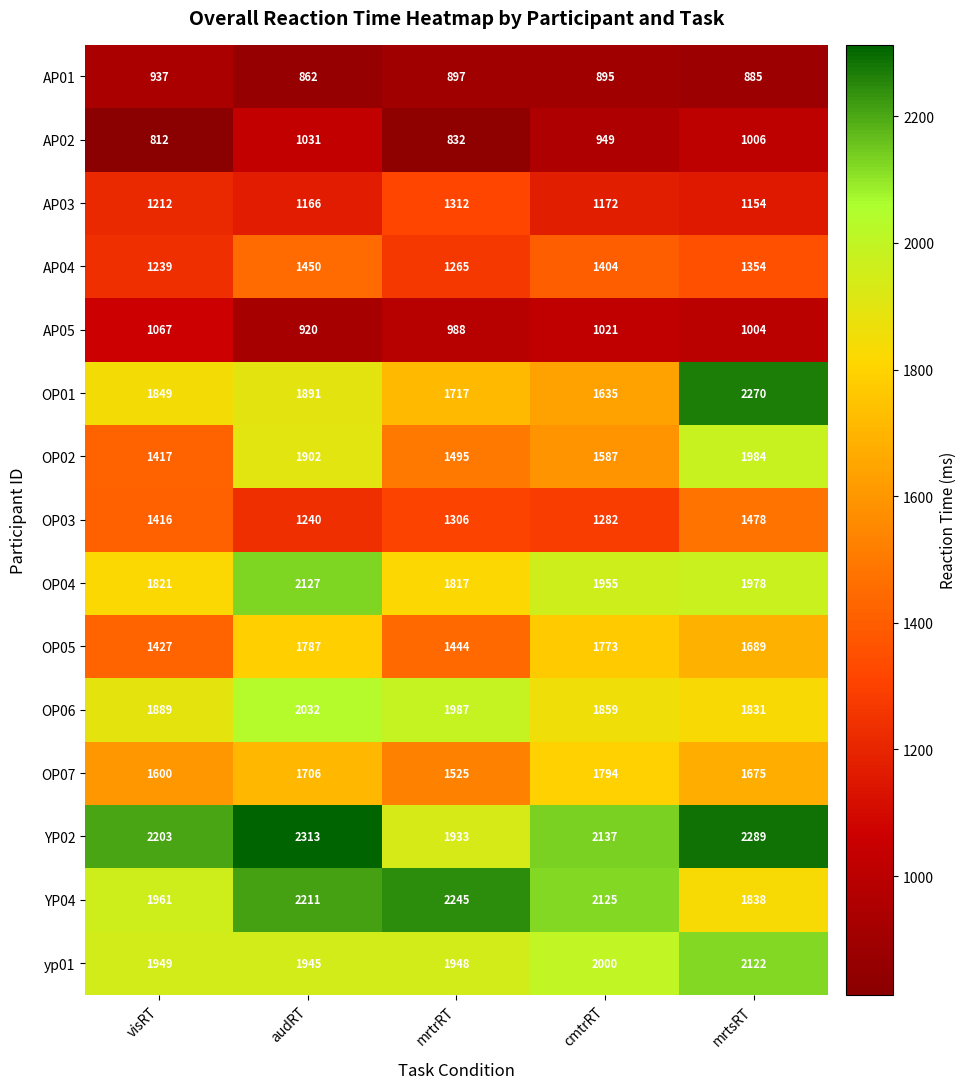

Where is OP04 nearest to the value 1972?

mrtsRT